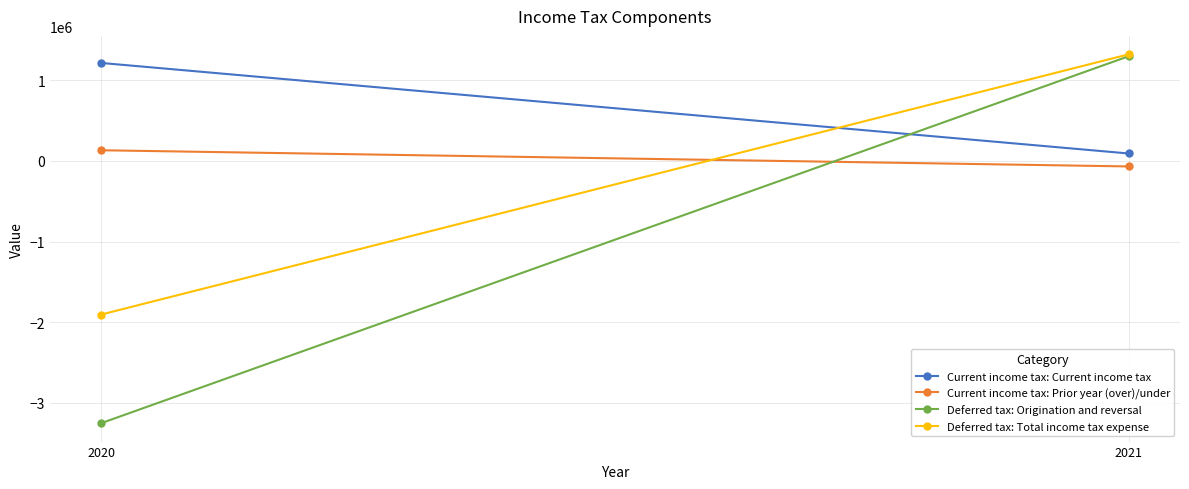

Reading right to left, list all the values displayed in this chart.

Current income tax: Current income tax: 1215248	92191
Current income tax: Prior year (over)/under: 132263	-68451
Deferred tax: Origination and reversal: -3252898	1298513
Deferred tax: Total income tax expense: -1905387	1322253